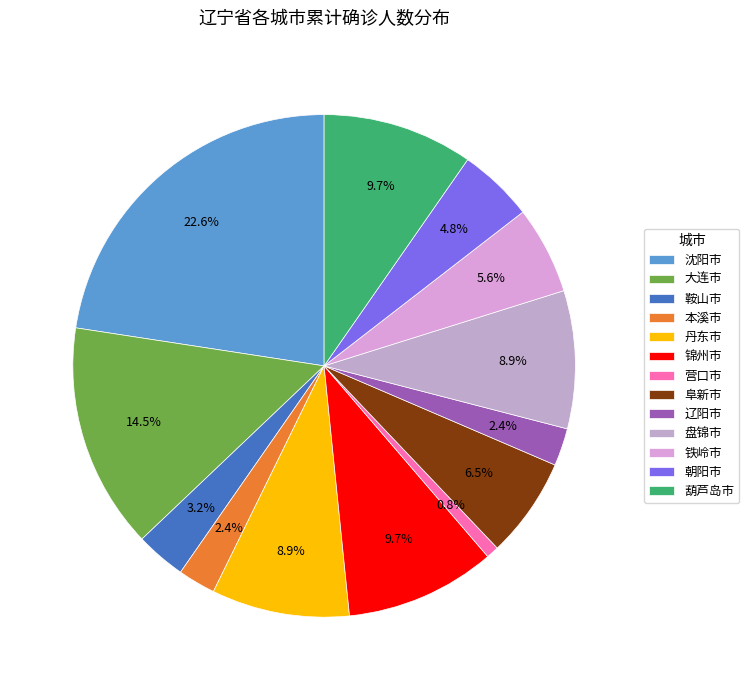

Rank the categories by value from highest to lowest.

沈阳市, 大连市, 锦州市, 葫芦岛市, 丹东市, 盘锦市, 阜新市, 铁岭市, 朝阳市, 鞍山市, 本溪市, 辽阳市, 营口市